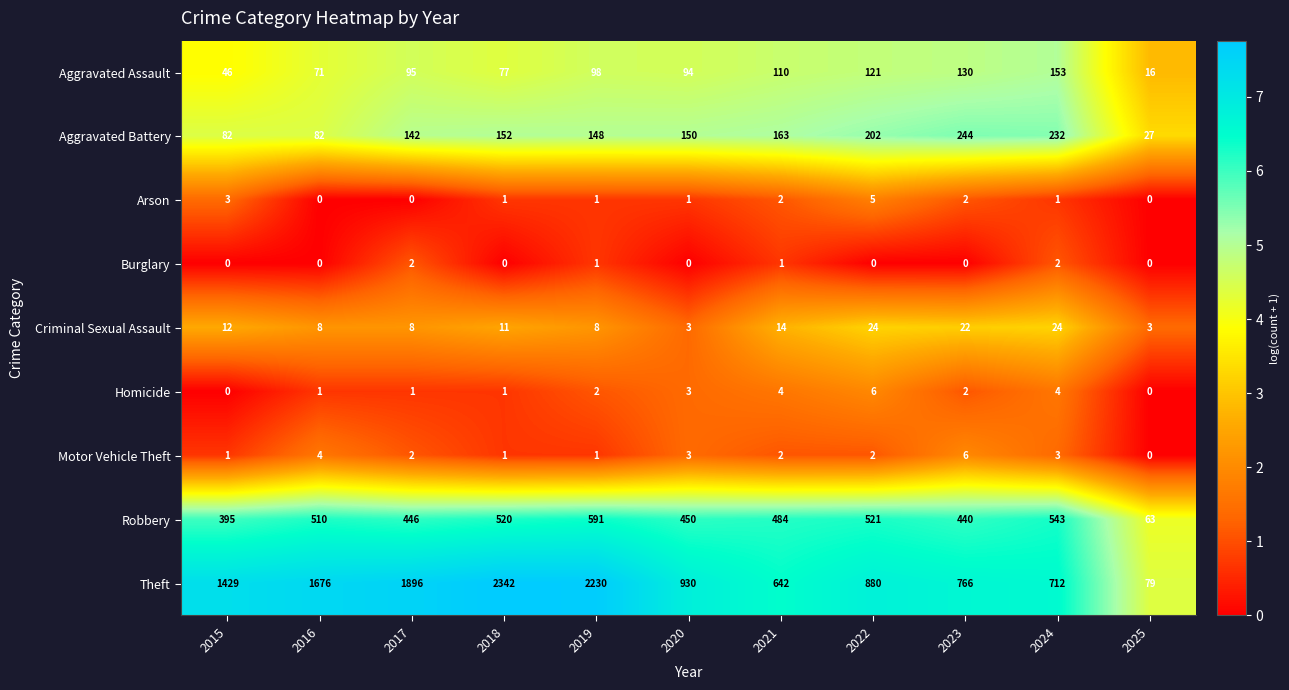

What is the difference between the maximum and minimum values in the Arson series?

5